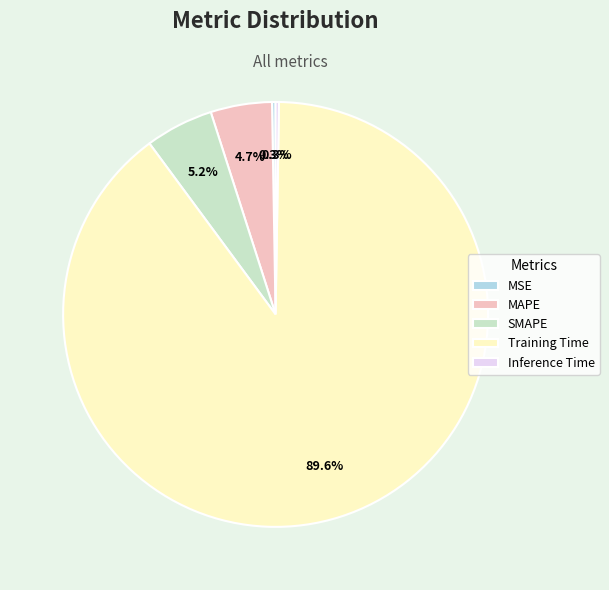

What percentage is the MAPE slice, to the nearest percent?

5%